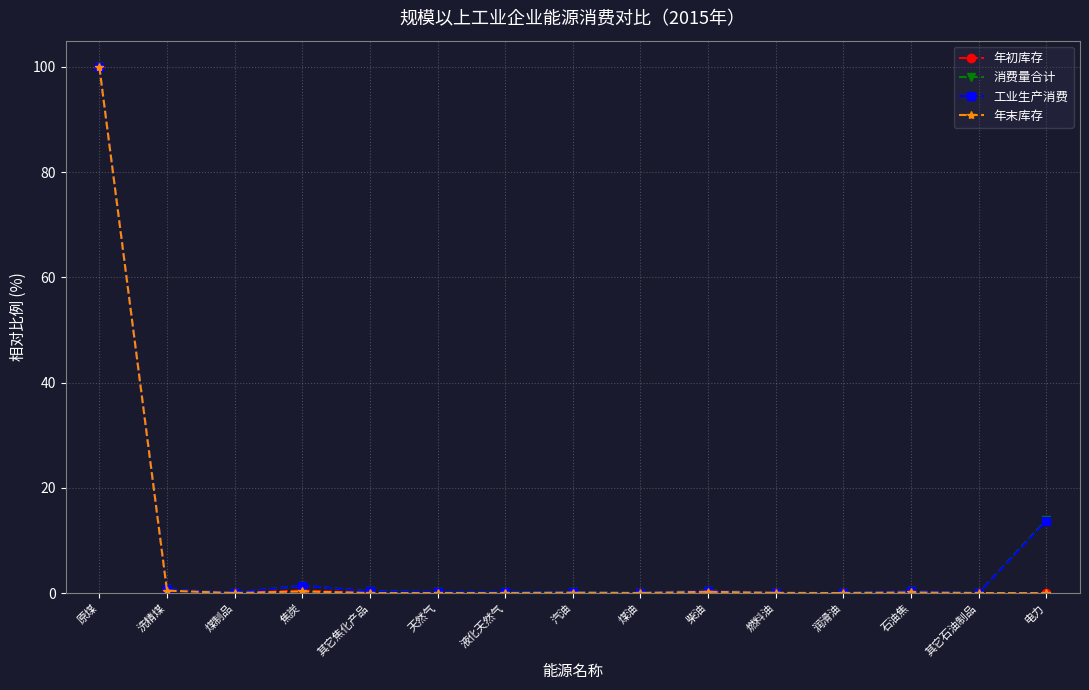

True or false: 工业生产消费 has more than 0 interior local peaks.

True